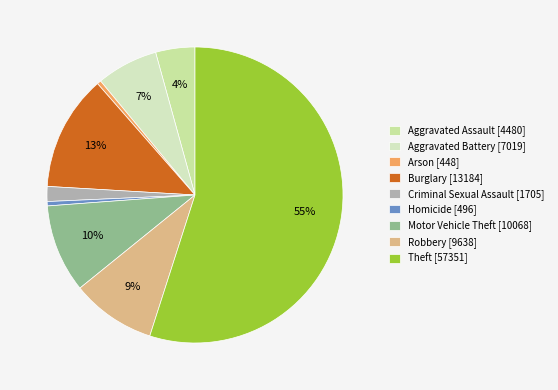

Which slice is the largest?

Theft